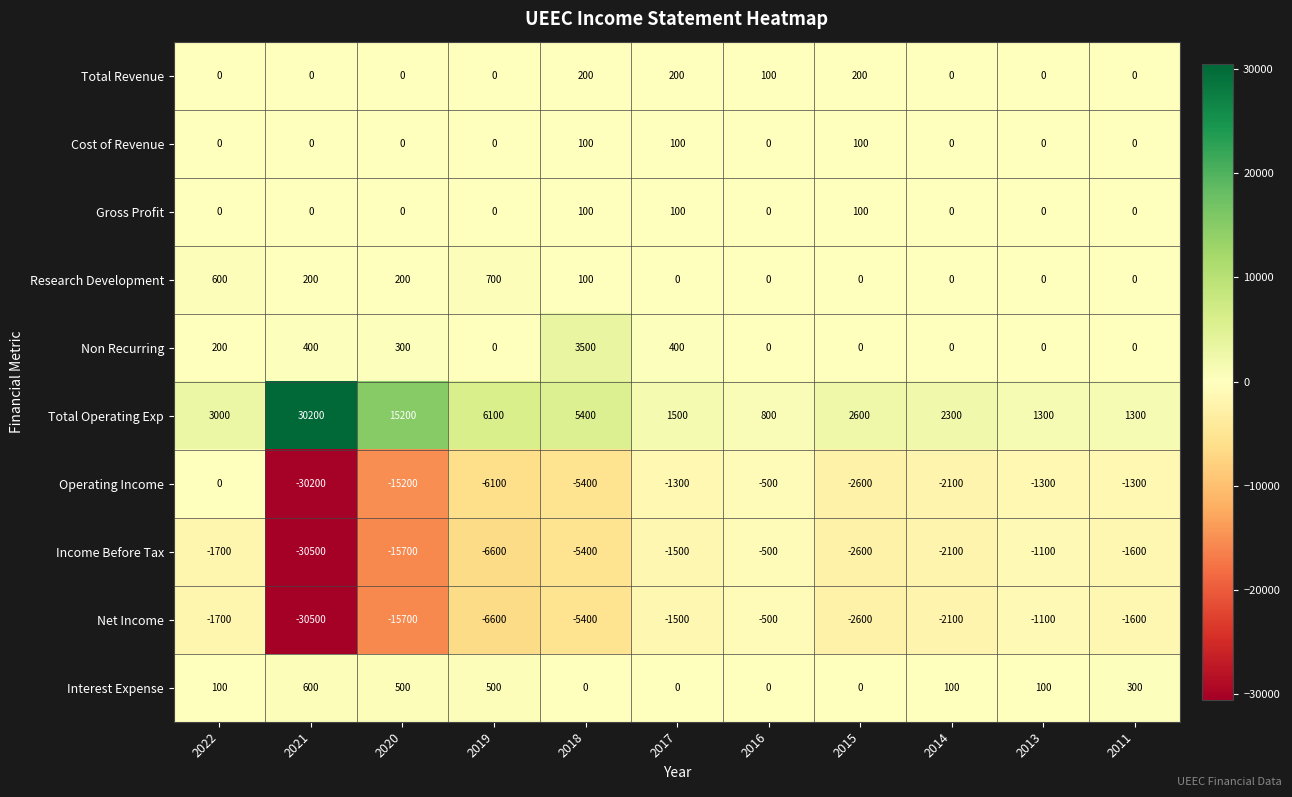

How many data points does each series have?

11